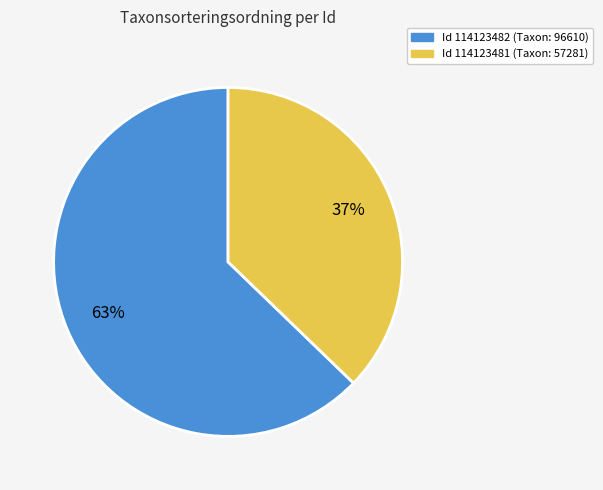

How many slices are in this pie chart?

2